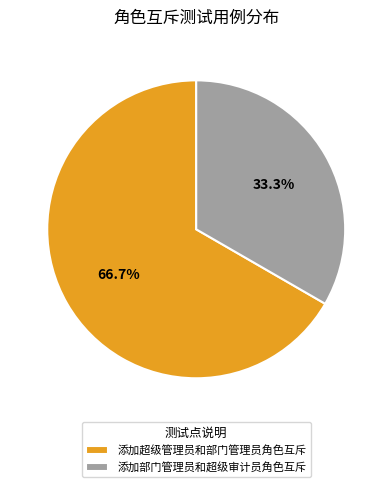

Combined, what portion of the pie is 添加超级管理员和部门管理员角色互斥 and 添加部门管理员和超级审计员角色互斥?

100.0%